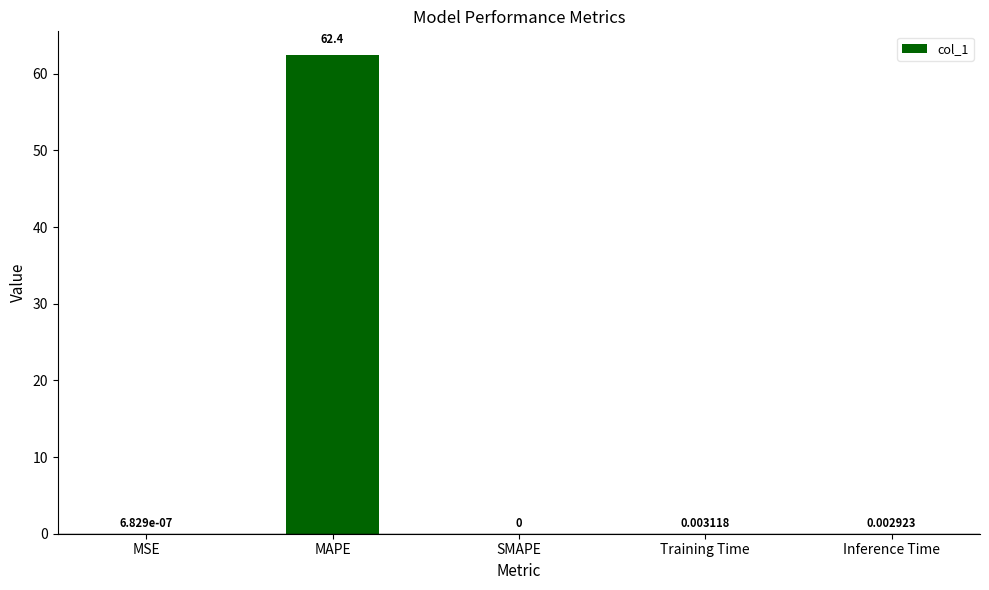

What is the change in value from MAPE to SMAPE?

-62.4